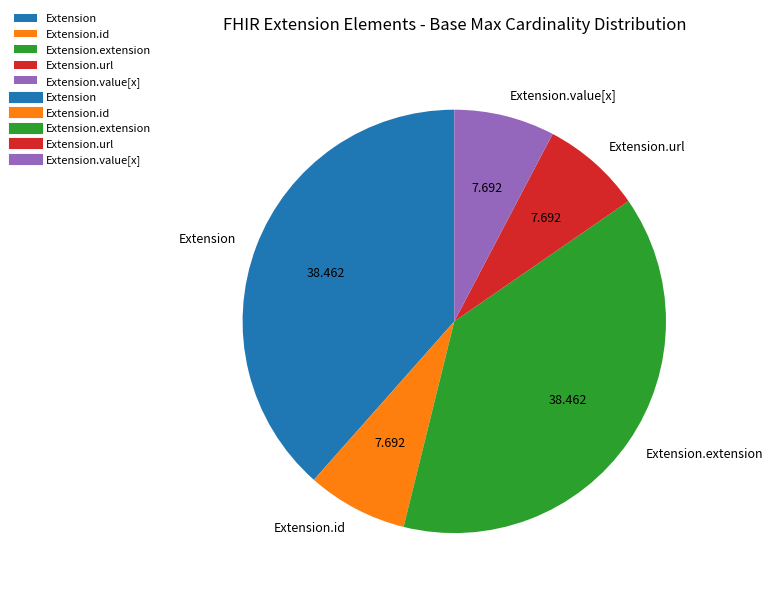

Is it true that Extension is 11% of the pie?

False